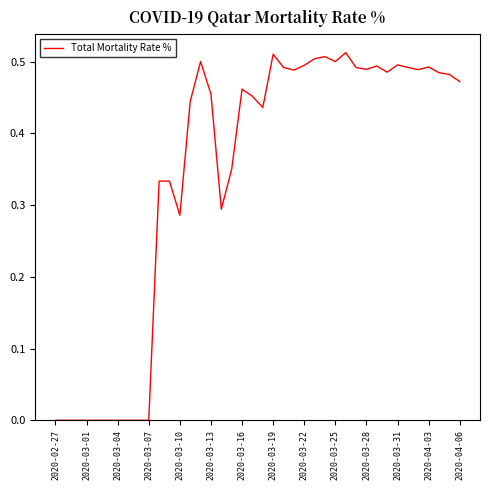

Does the chart have visible grid lines?

No